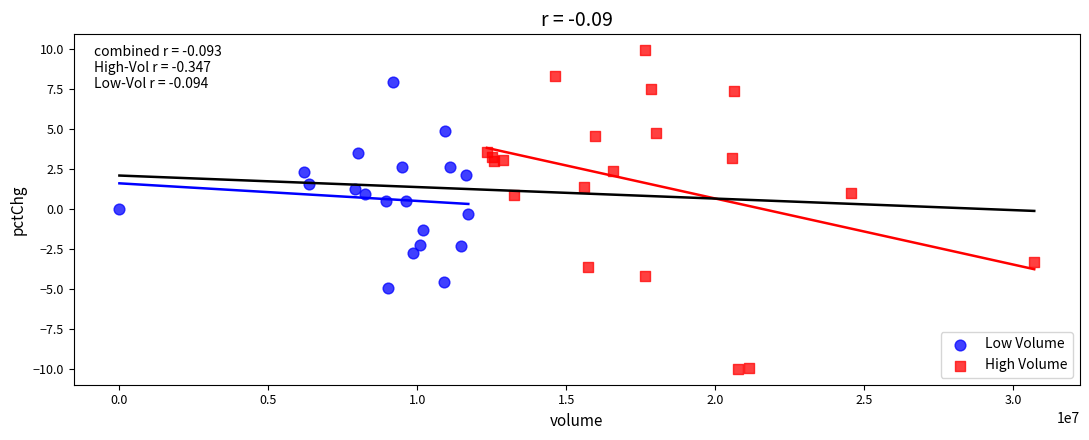

Which series has the widest spread of Y values?

High Volume